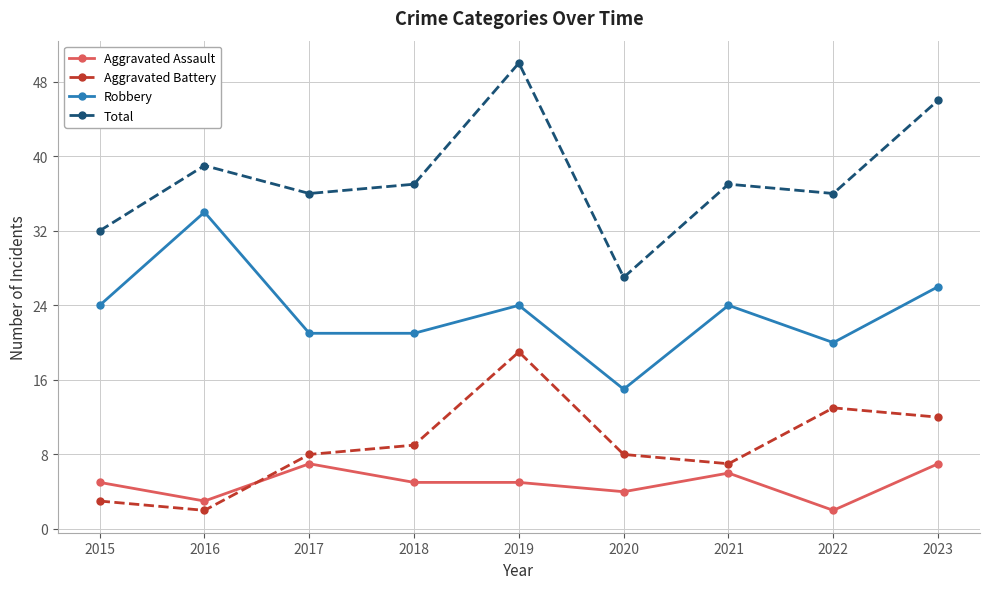

Read the Total value at 2020.

27